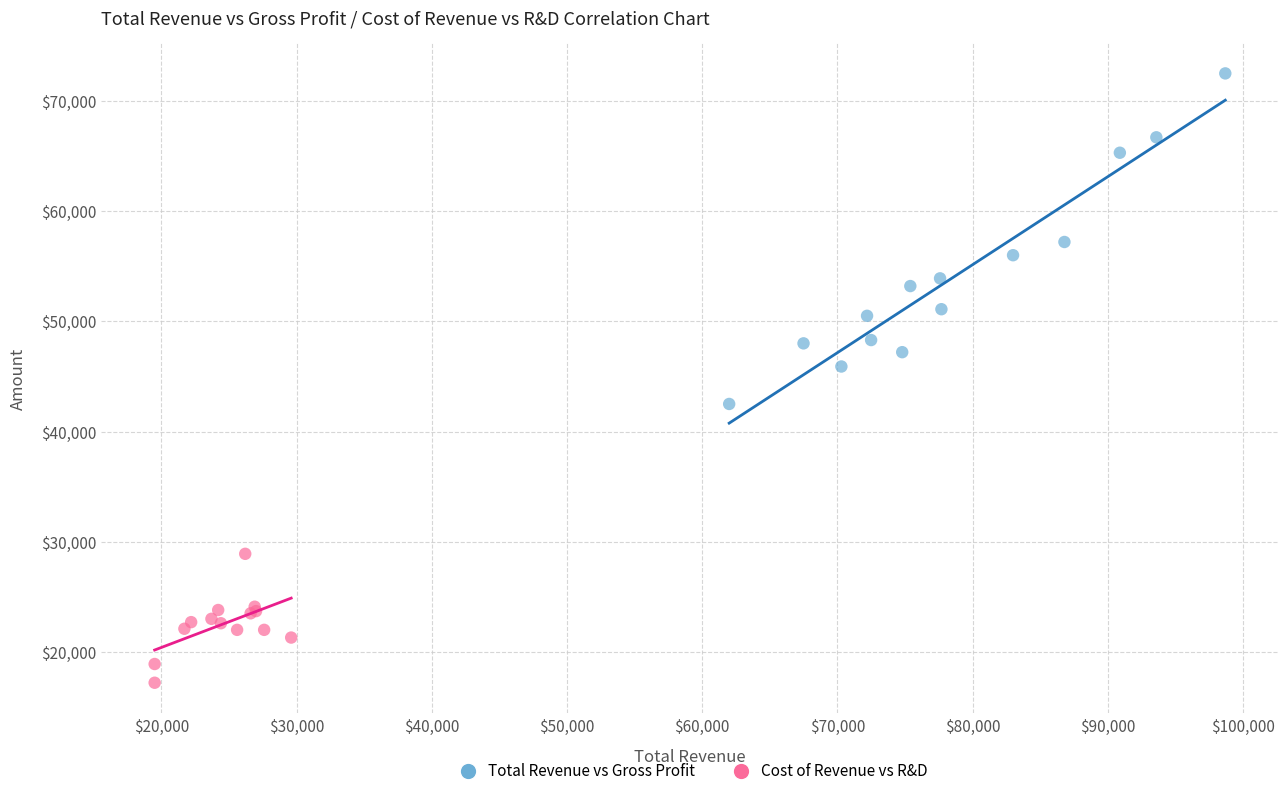

Which series has the widest spread of Y values?

Total Revenue vs Gross Profit